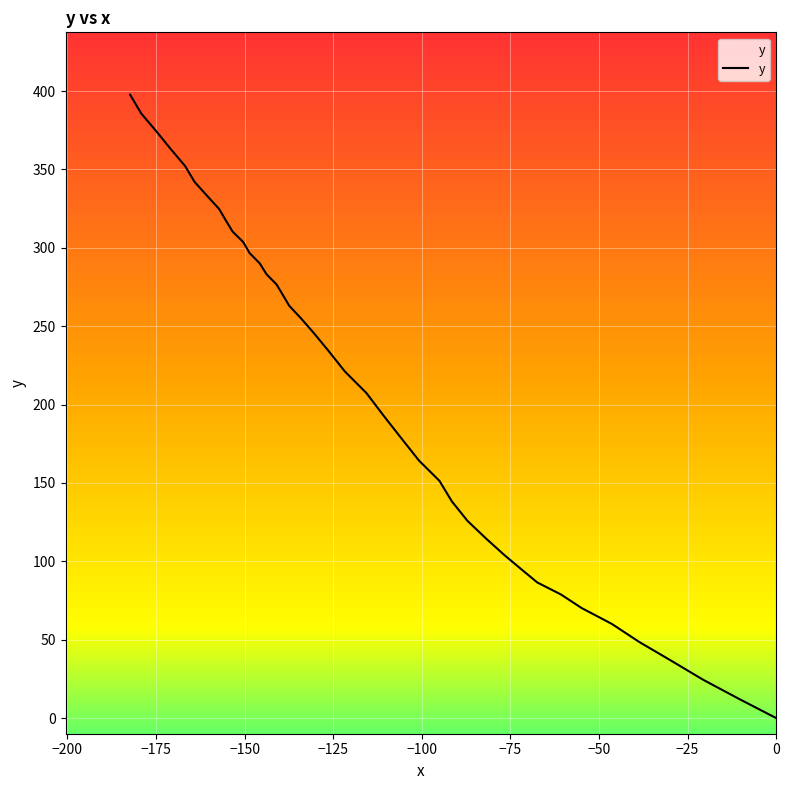

What is the maximum value shown in the chart?

397.7